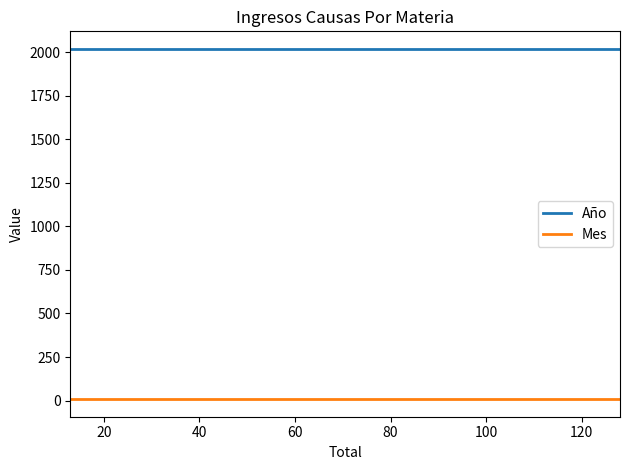

What is the spread (max minus min) of values at 15?

2011